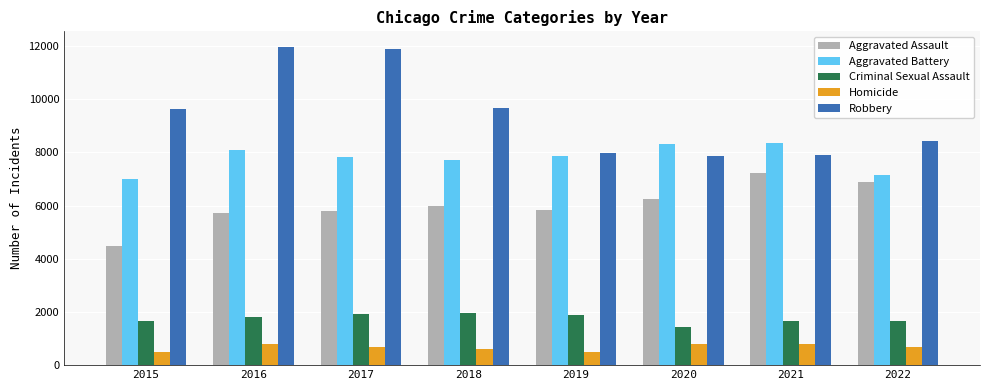

Which series has the widest spread of values?

Robbery